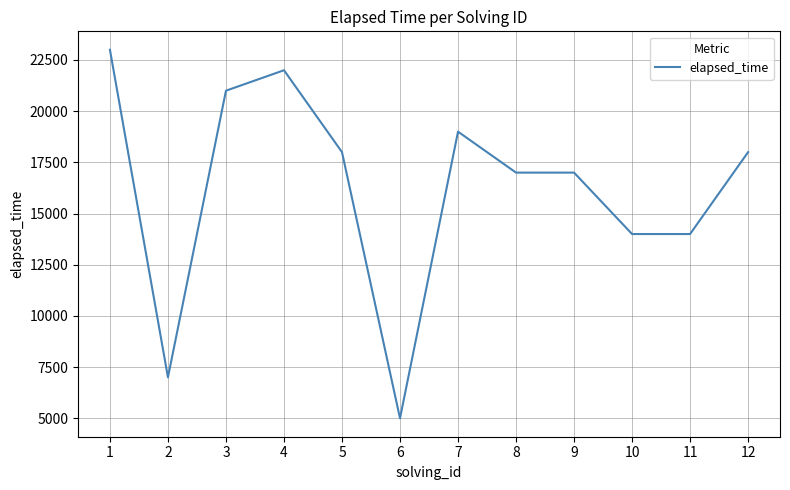

Approximately how many times larger is the value at 1 compared to 4?

1.0